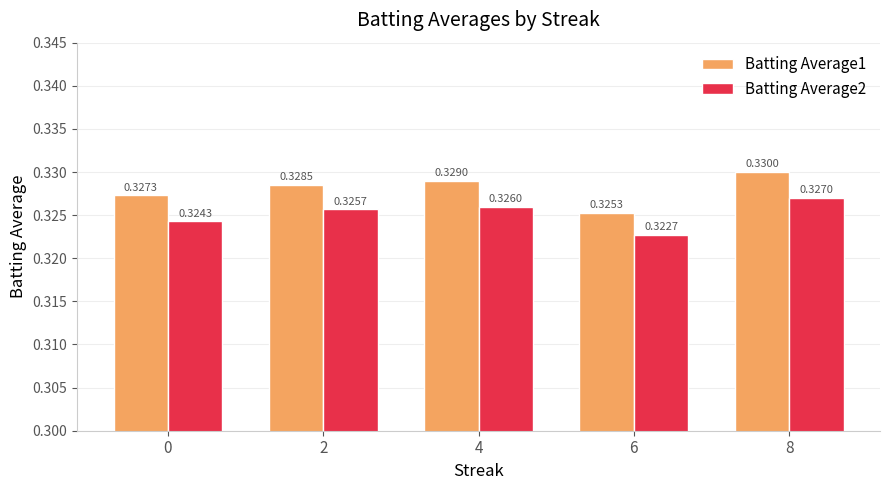

Which series has the largest total across all categories?

Batting Average1